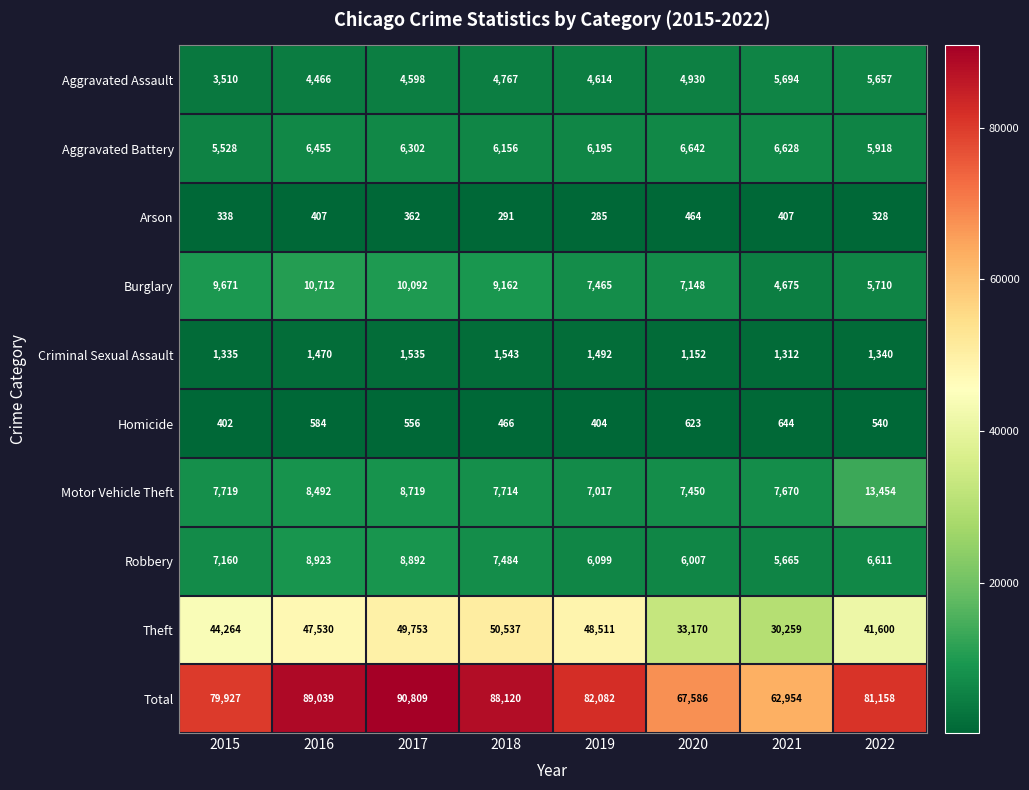

What is the difference between the highest and lowest values at 2017?

90447